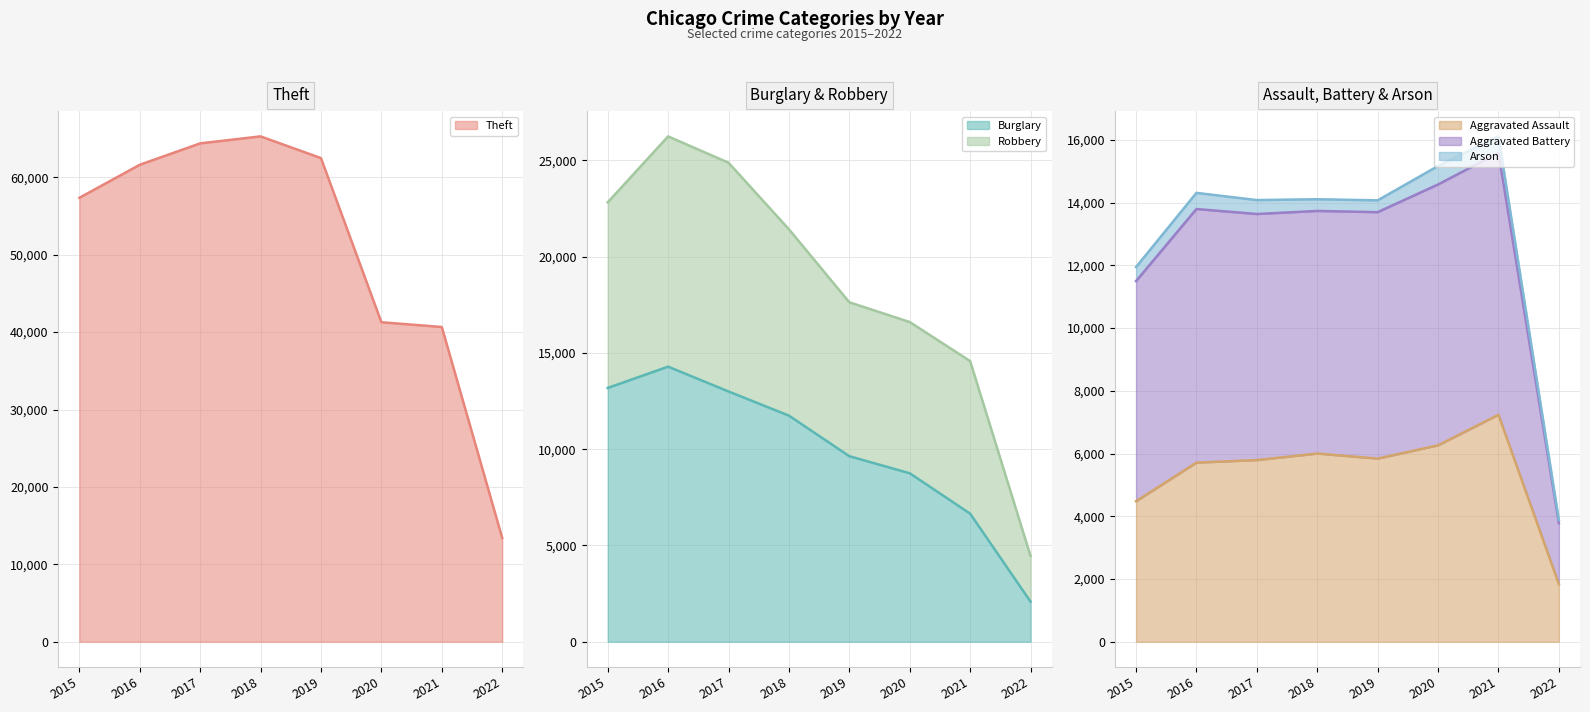

True or false: Theft and Robbery intersect in this chart.

False